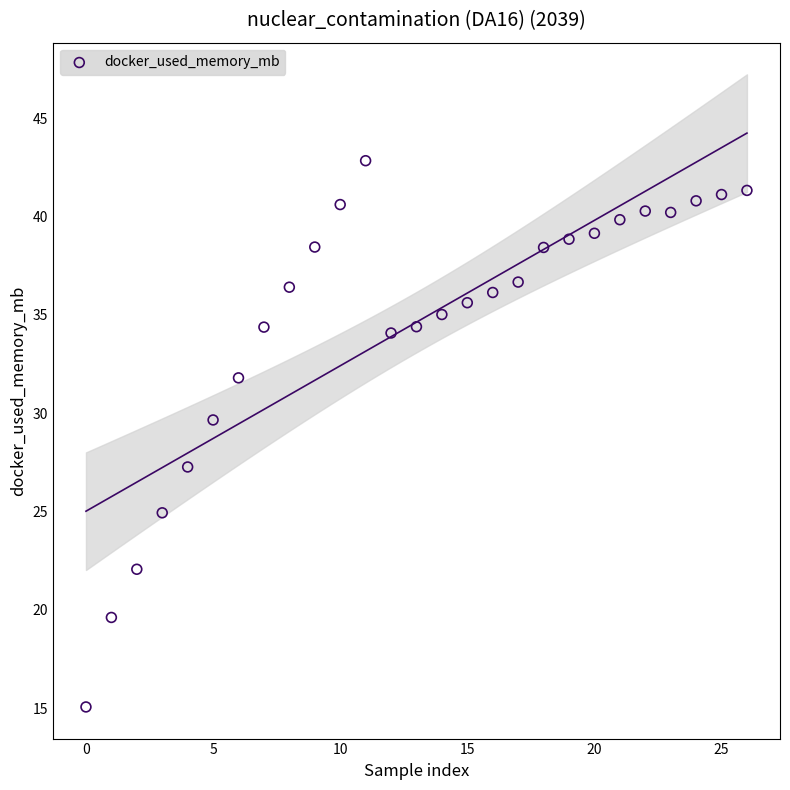

What Y value in the scatter plot is closest to 28?

27.3